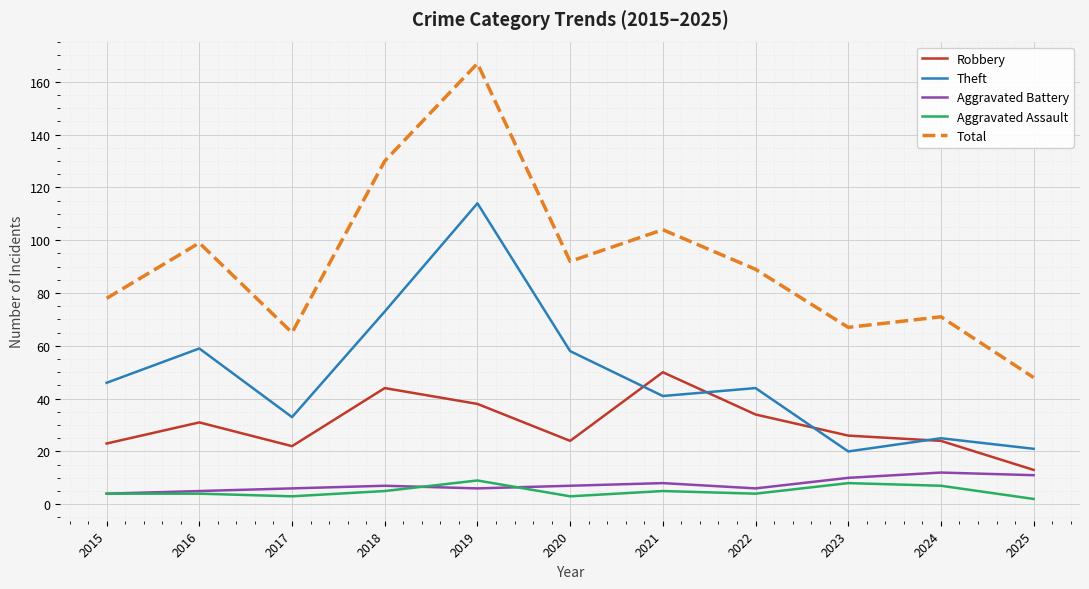

What is the greatest value displayed?

167